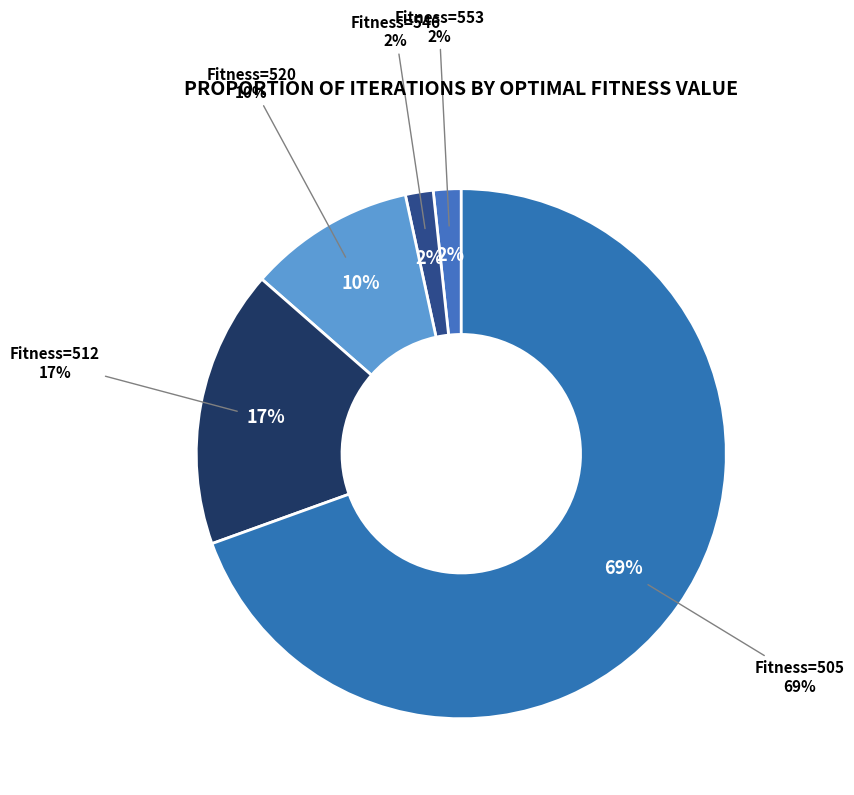

How many slices are in this pie chart?

5